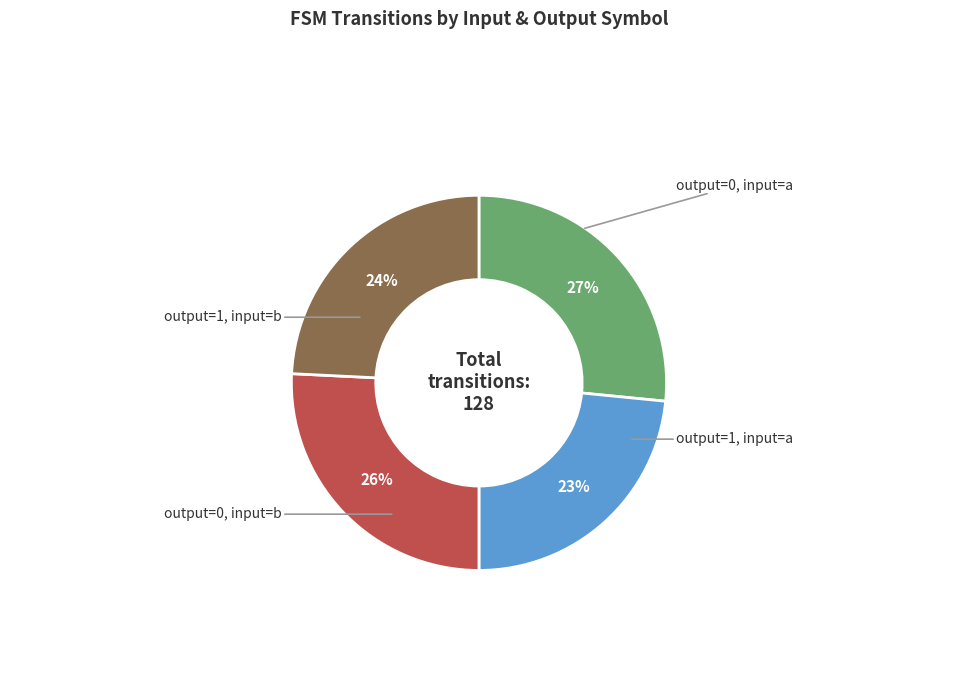

Is there a majority slice in this chart?

No